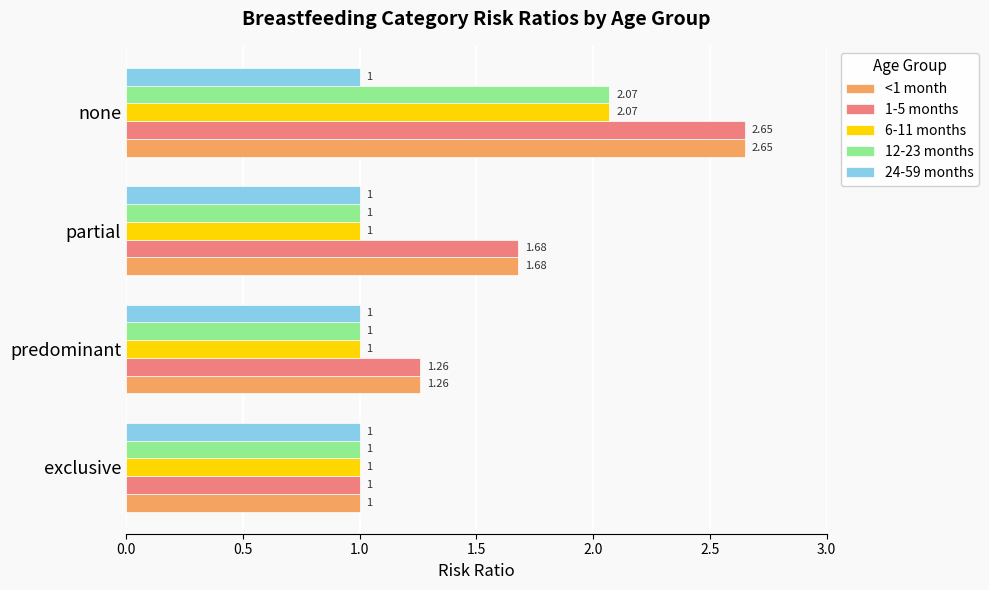

How many distinct data groups are displayed?

5